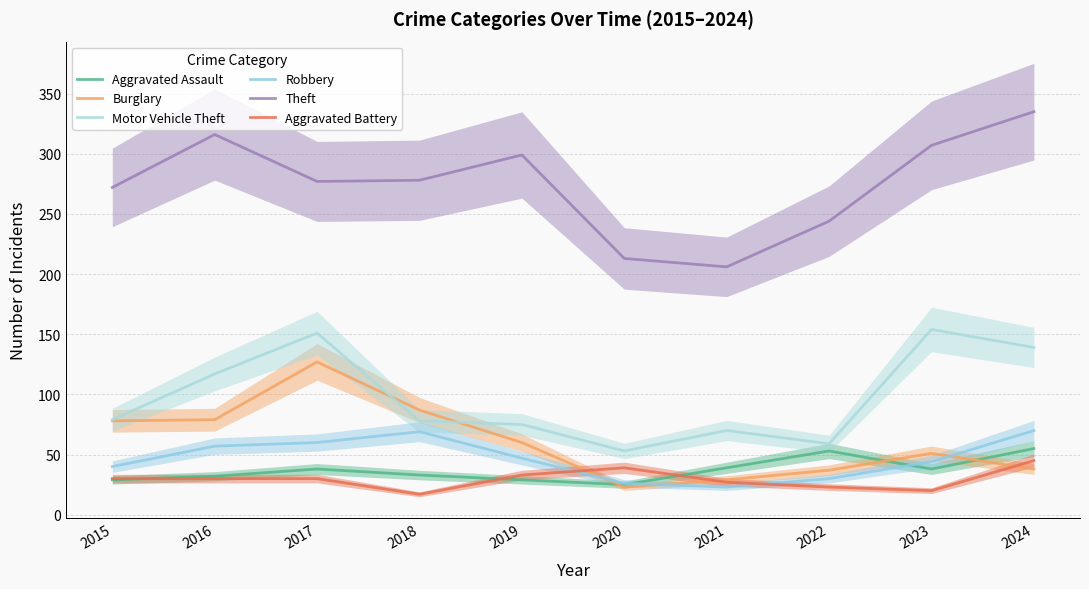

Between 2016 and 2021, which is larger?

2021